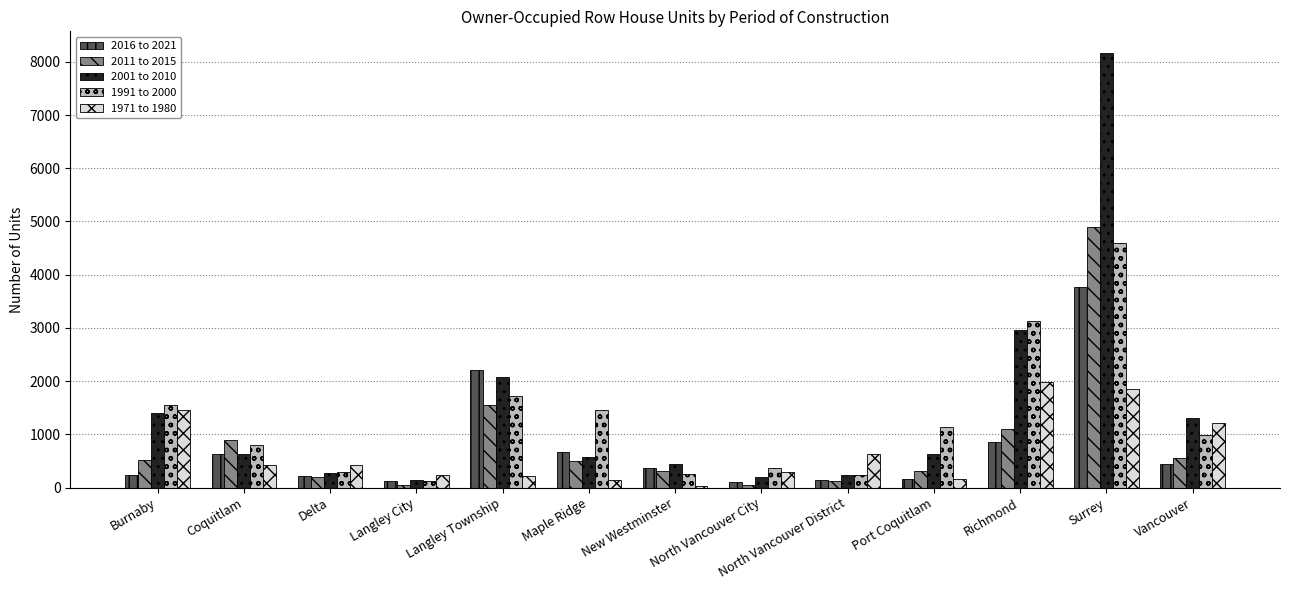

How many groups of bars are there?

13